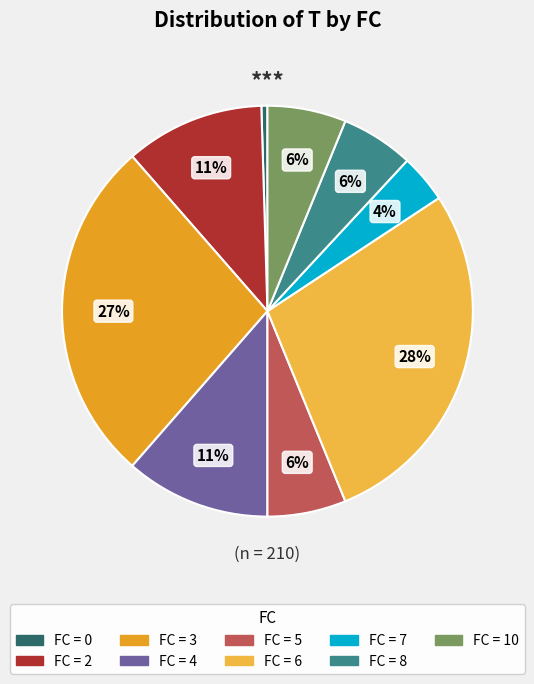

To the nearest percent, what is the average slice percentage?

11%